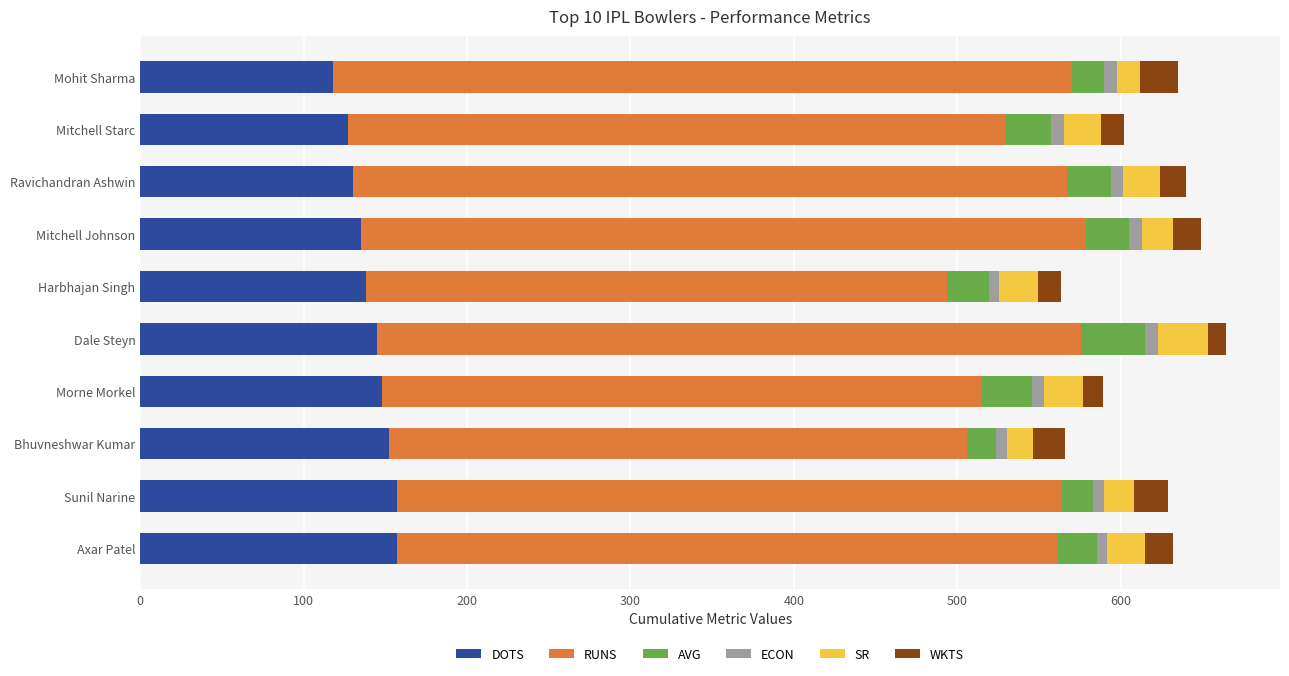

What is the maximum value for DOTS?

157.0